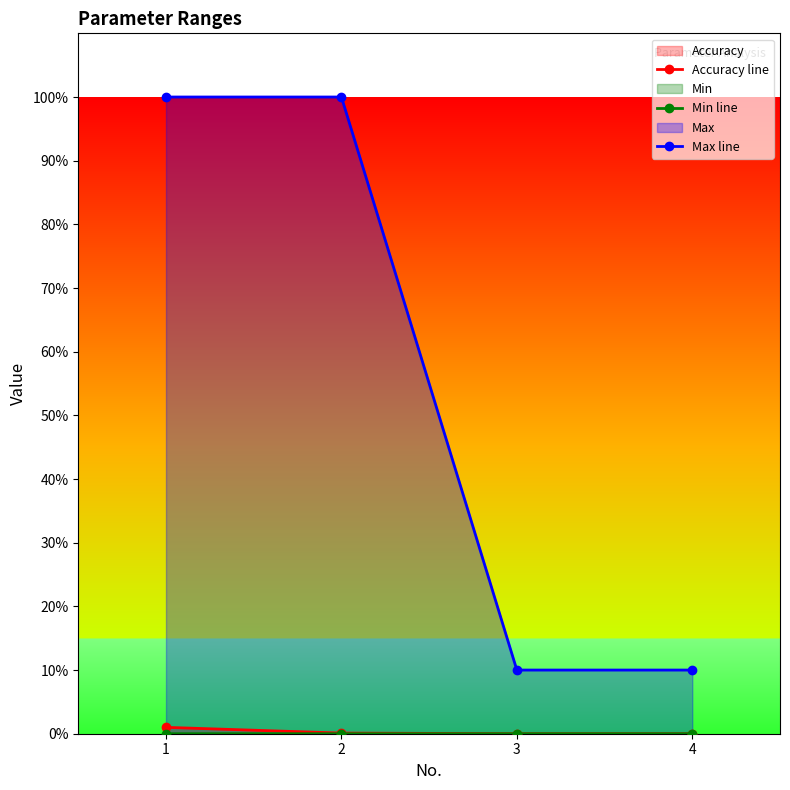

Which series has the largest total across all categories?

Max line